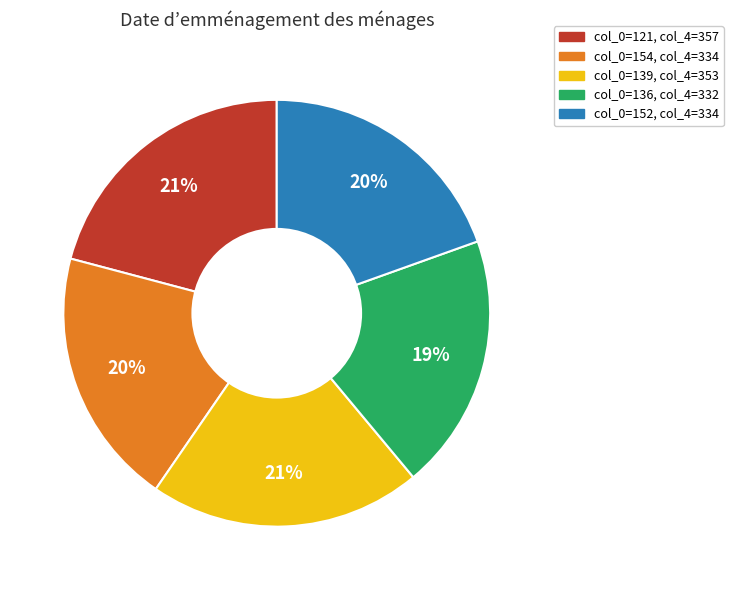

To the nearest percent, what is the average slice percentage?

20%